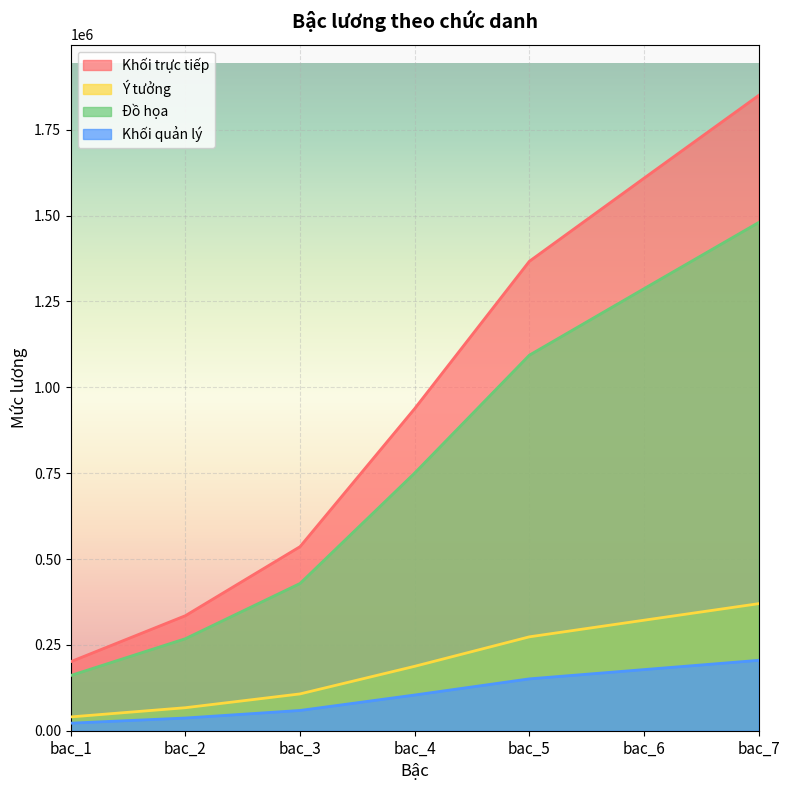

Reading left to right, extract all data points from this chart.

Khối trực tiếp: 201000	335000	536000	938000	1367000	1609000	1850000
Ý tưởng: 40200	67000	107200	187600	273400	321800	370000
Đồ họa: 160800	268000	428800	750400	1093600	1287200	1480000
Khối quản lý: 22000	37000	59000	104000	151000	178000	205000